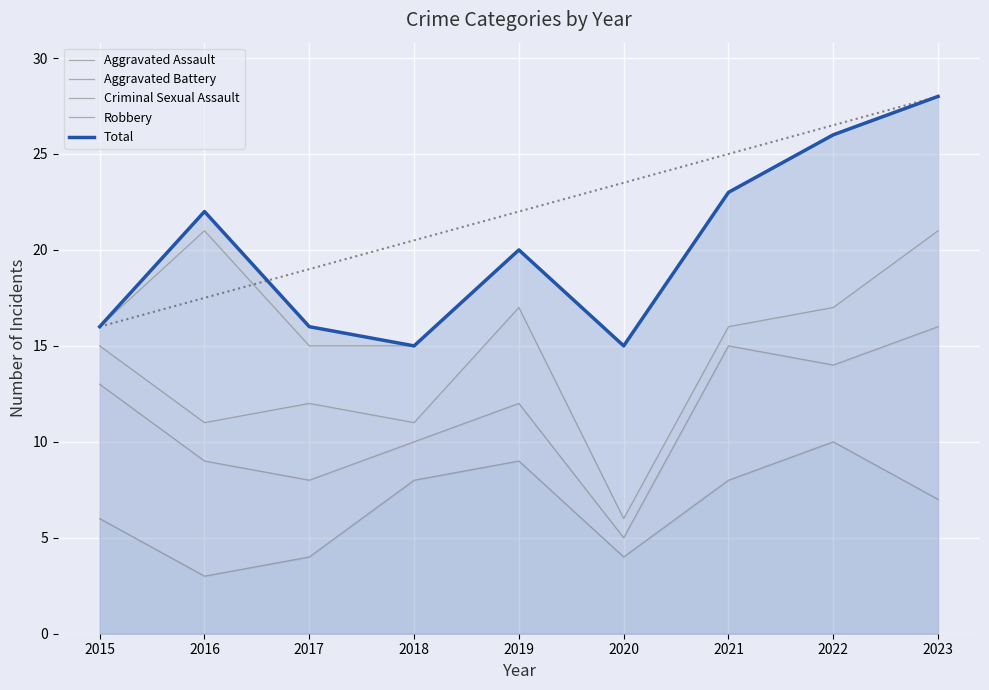

List the labels in order of Aggravated Assault value, smallest first.

2016, 2017, 2020, 2015, 2023, 2018, 2021, 2019, 2022